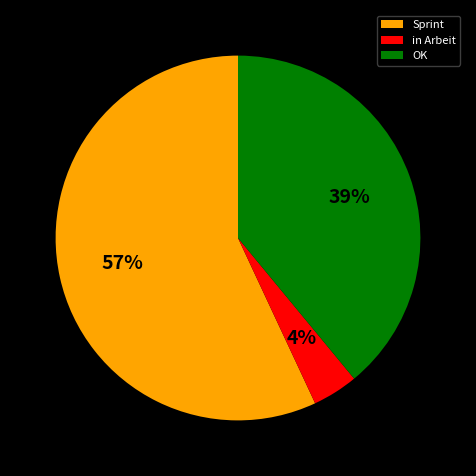

Which has a higher value, in Arbeit or Sprint?

Sprint